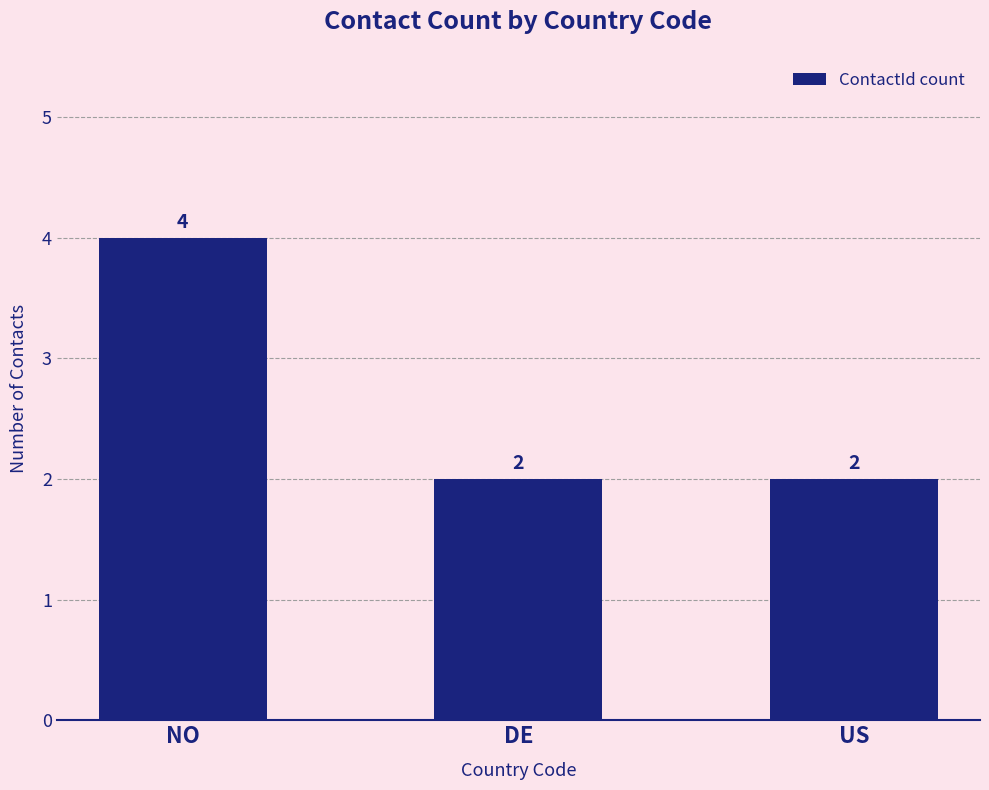

What is the greatest value displayed?

4